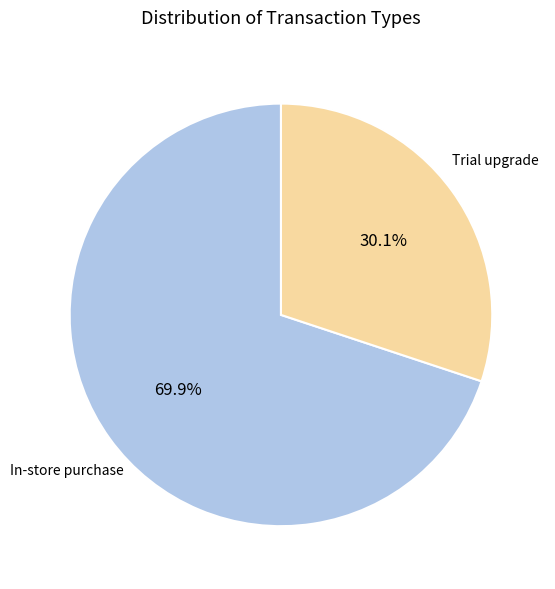

Is the sum of Trial upgrade and In-store purchase greater than half?

Yes